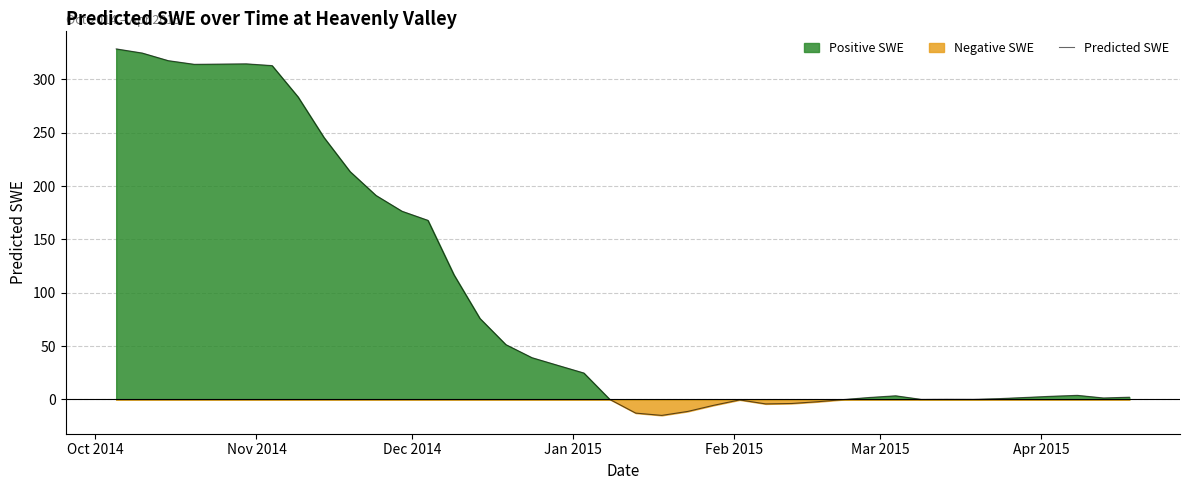

What is the value of the 39th point from the left?

1.4